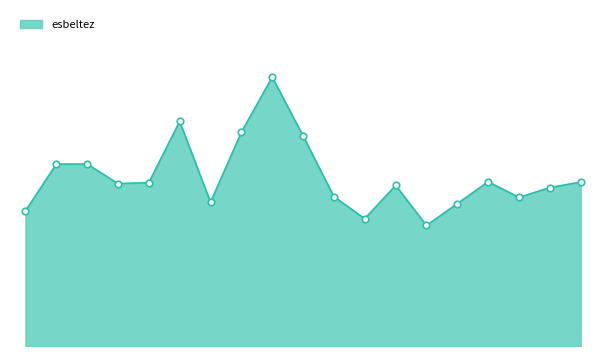

Is this an area chart (filled region under the line)?

Yes